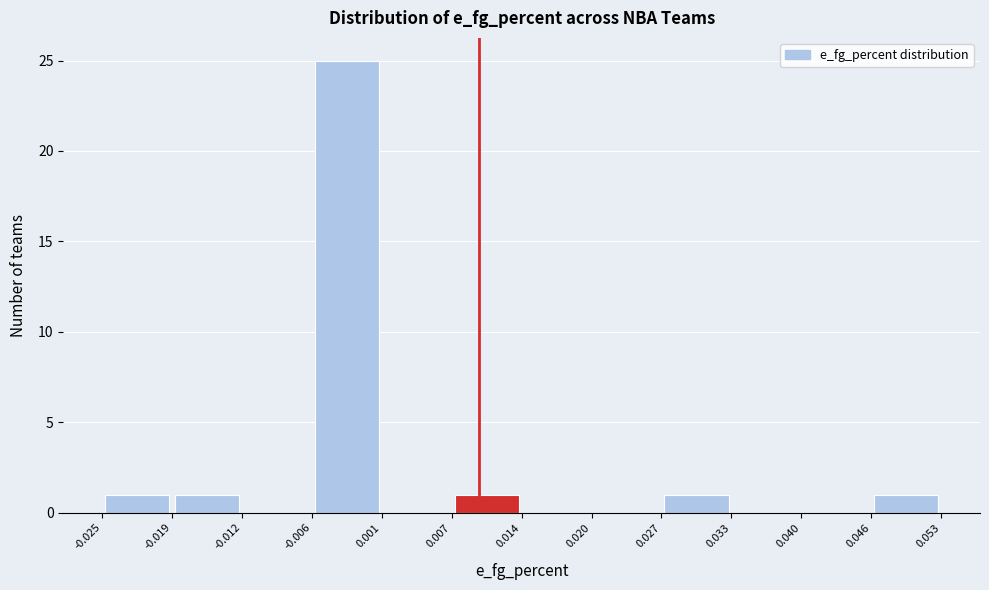

Reading left to right, transcribe this chart: for each bar, give the range it covers on the x-axis and its height. The values are not printed on the chart, so give them approximately, as read against the axis.

-0.025 to -0.019: 1
-0.019 to -0.012: 1
-0.012 to -0.006: 0
-0.006 to 0.001: 25
0.001 to 0.007: 0
0.007 to 0.014: 1
0.014 to 0.020: 0
0.020 to 0.027: 0
0.027 to 0.033: 1
0.033 to 0.040: 0
0.040 to 0.046: 0
0.046 to 0.053: 1